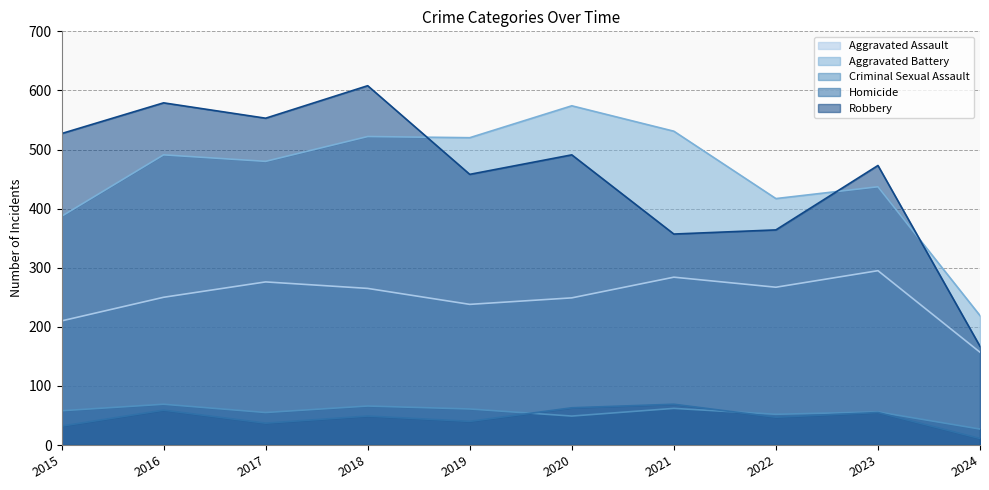

Which has a higher value, 2019 or 2022?

2022